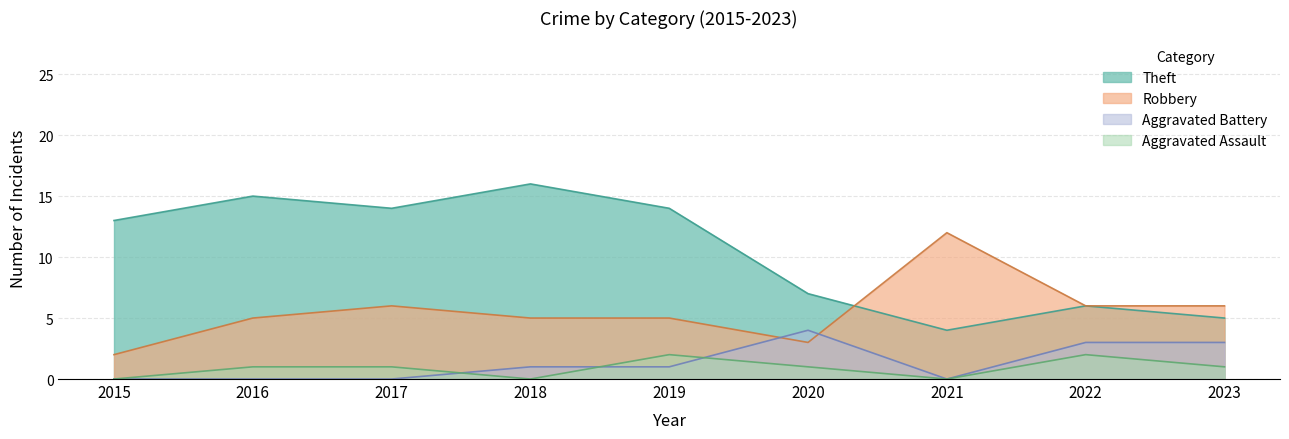

What is the highest value of the Robbery series?

12